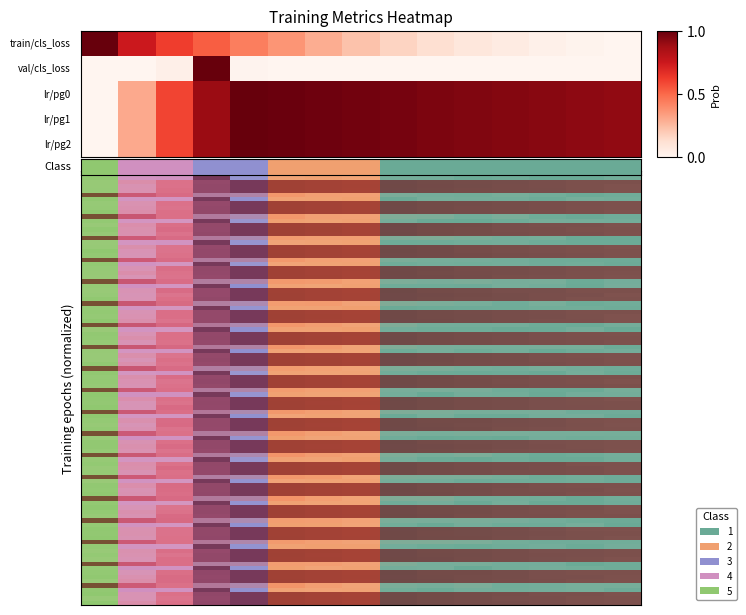

At which category is the sum across all series the highest?

3